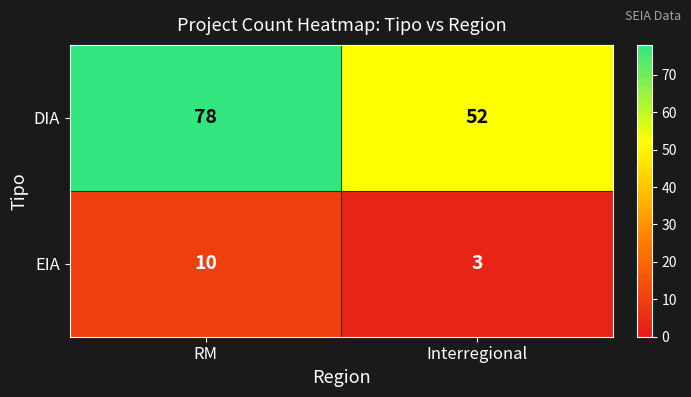

List the series in order of their overall mean, lowest first.

EIA, DIA